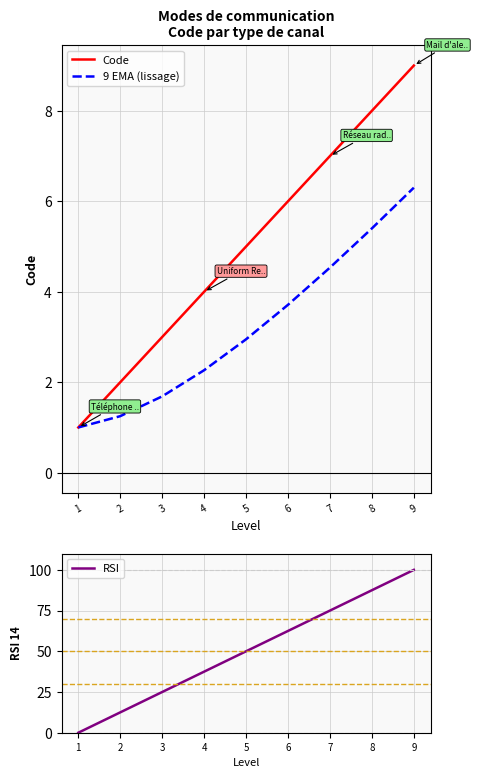

Reading left to right, list all the values displayed in this chart.

Code: 1.0	2.0	3.0	4.0	5.0	6.0	7.0	8.0	9.0
9 EMA (lissage): 1.0	1.2	1.7	2.3	2.9	3.7	4.5	5.4	6.3
RSI: 0.0	12.5	25.0	37.5	50.0	62.5	75.0	87.5	100.0